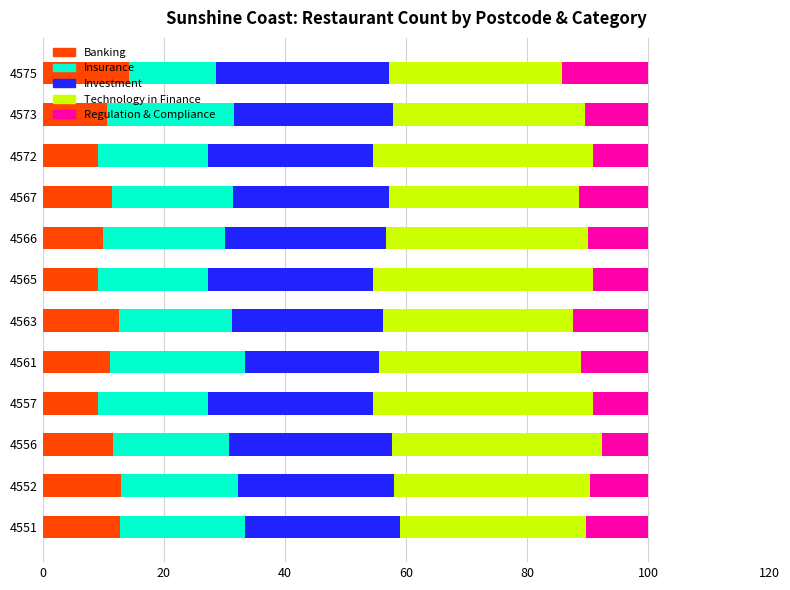

What is the difference between the maximum and minimum values in the Banking series?

5.2